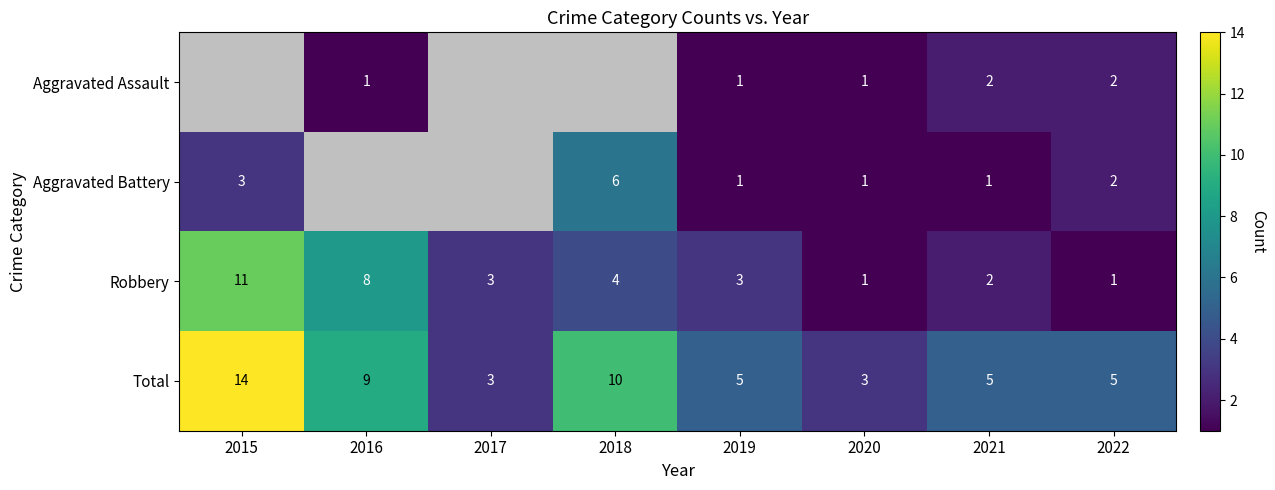

What is the approximate value of Total at 2017, to the nearest 5?

5